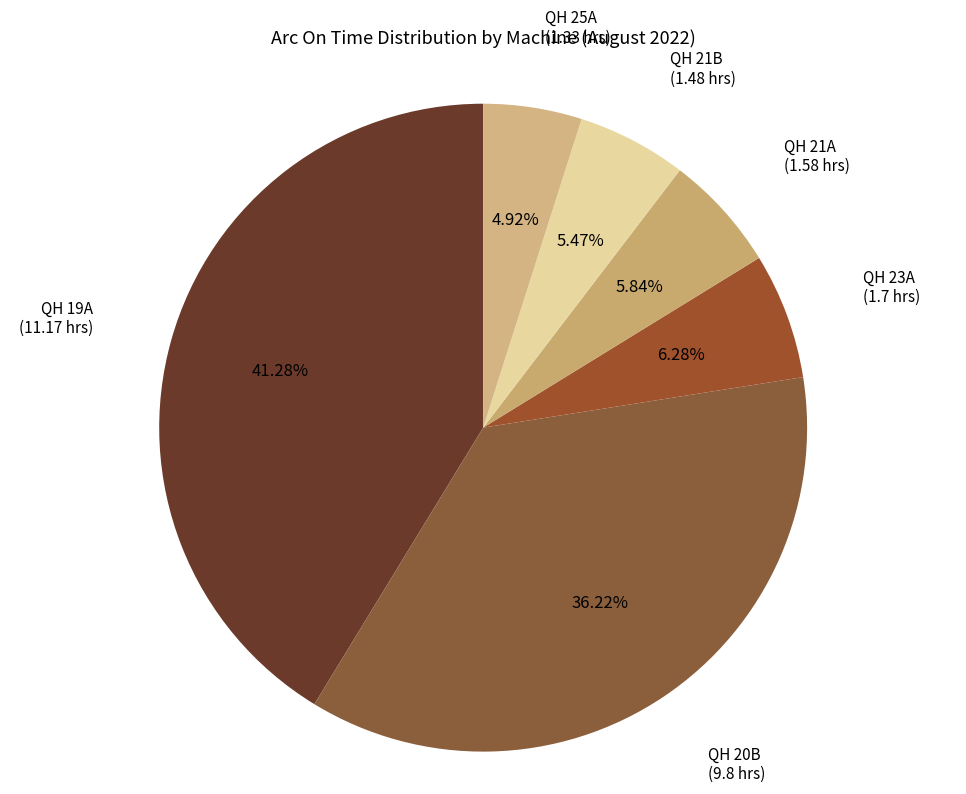

Which has a higher value, QH 21A or QH 19A?

QH 19A